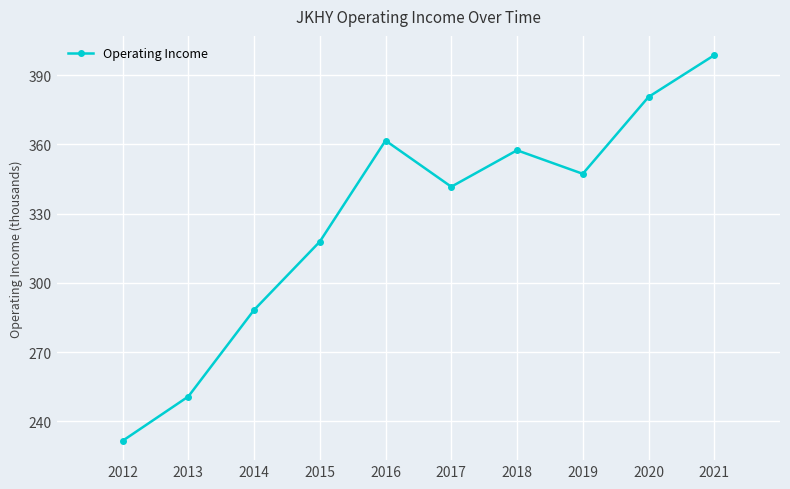

Reading right to left, what are all the values shown in this chart?

2021=398700	2020=380600	2019=347300	2018=357500	2017=341700	2016=361700	2015=317900	2014=288300	2013=250800	2012=231600